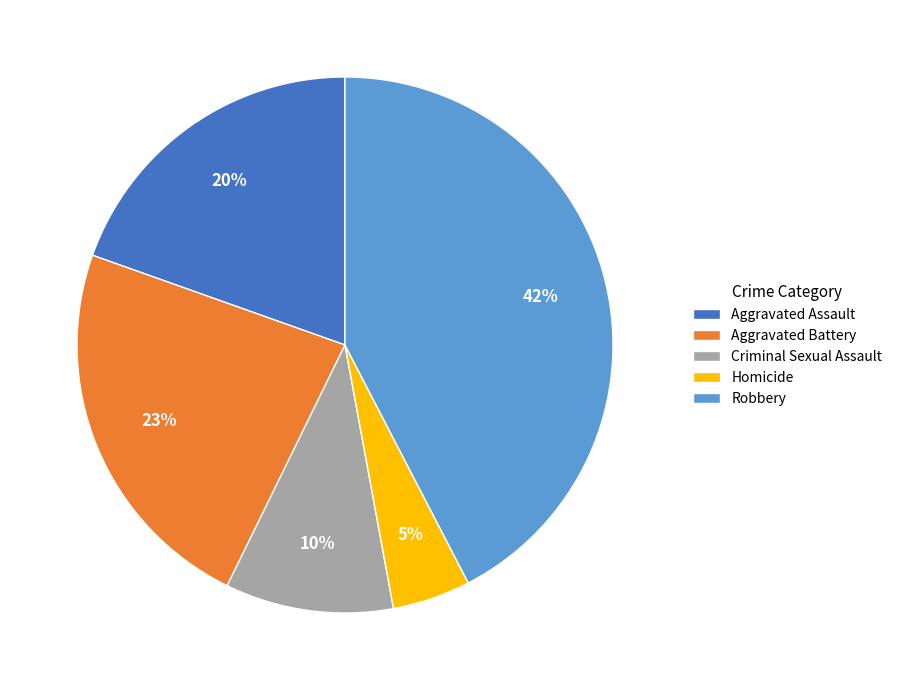

Do Aggravated Battery and Homicide together represent more than half of the pie?

No